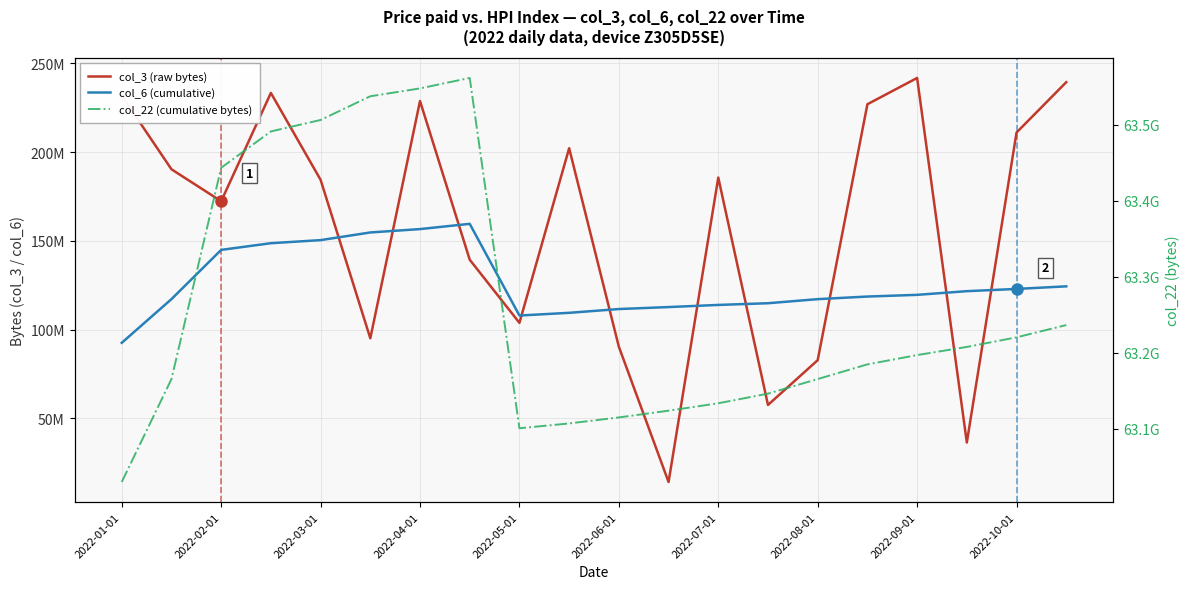

True or false: col_6 (cumulative) has more than 0 interior local peaks.

True